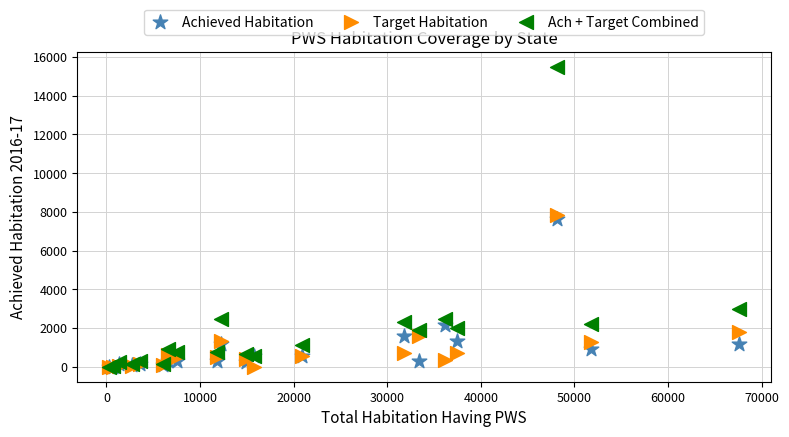

Which series reaches the maximum Y coordinate?

Ach + Target Combined